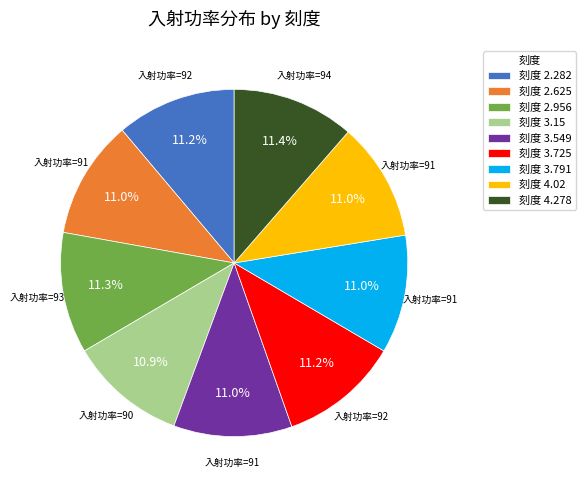

Approximately how many times larger is the value at 刻度 4.278 compared to 刻度 3.15?

1.0